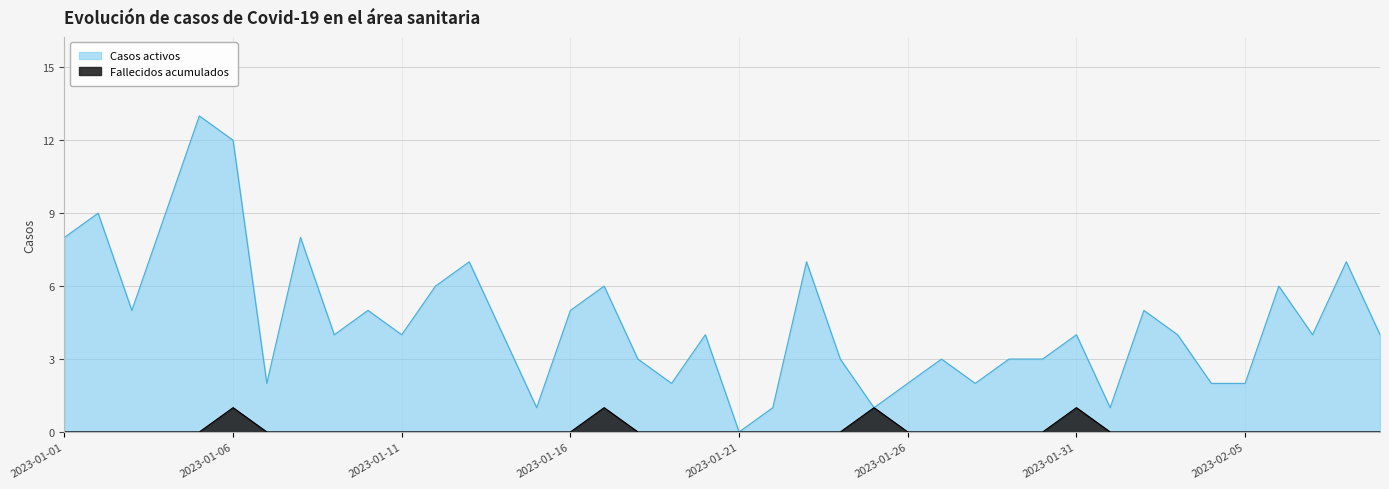

How many values in the Casos activos series are below 4?

16